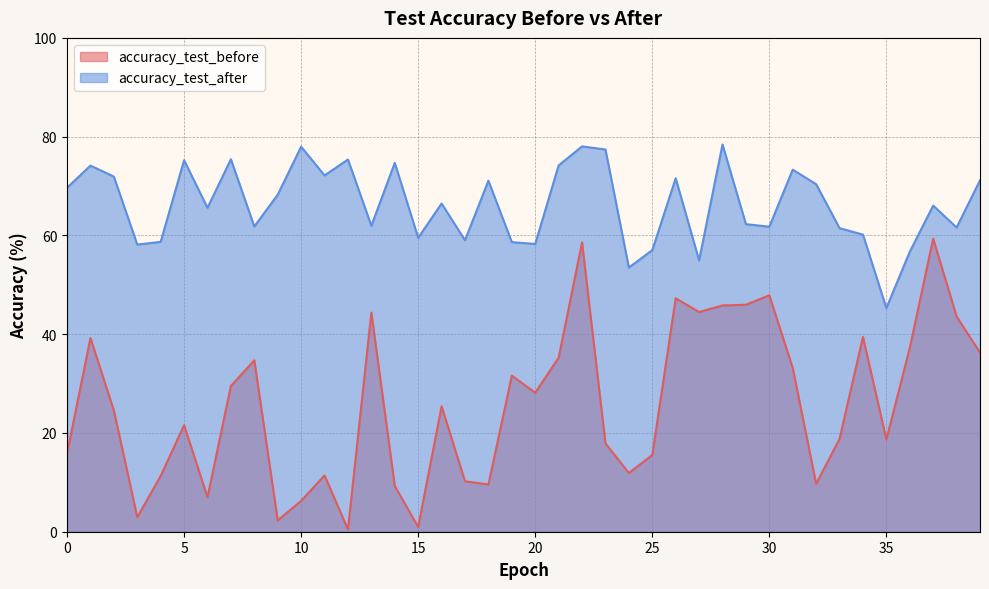

In accuracy_test_before, how many points are higher than both neighbors (excluding endpoints)?

12